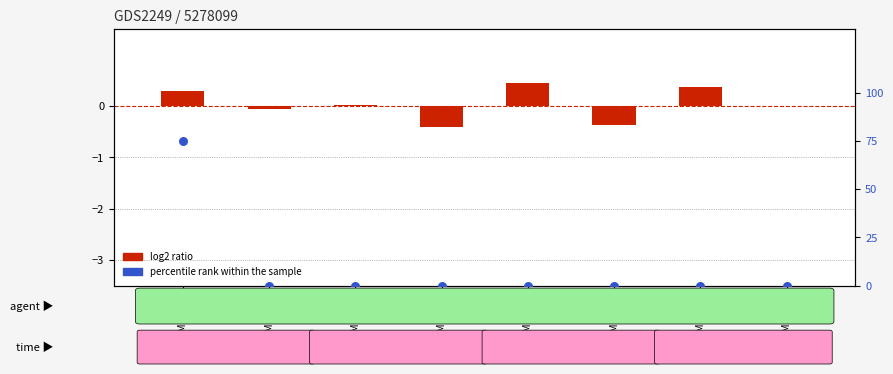

What are all the series names shown in the legend?

log2 ratio, percentile rank within the sample